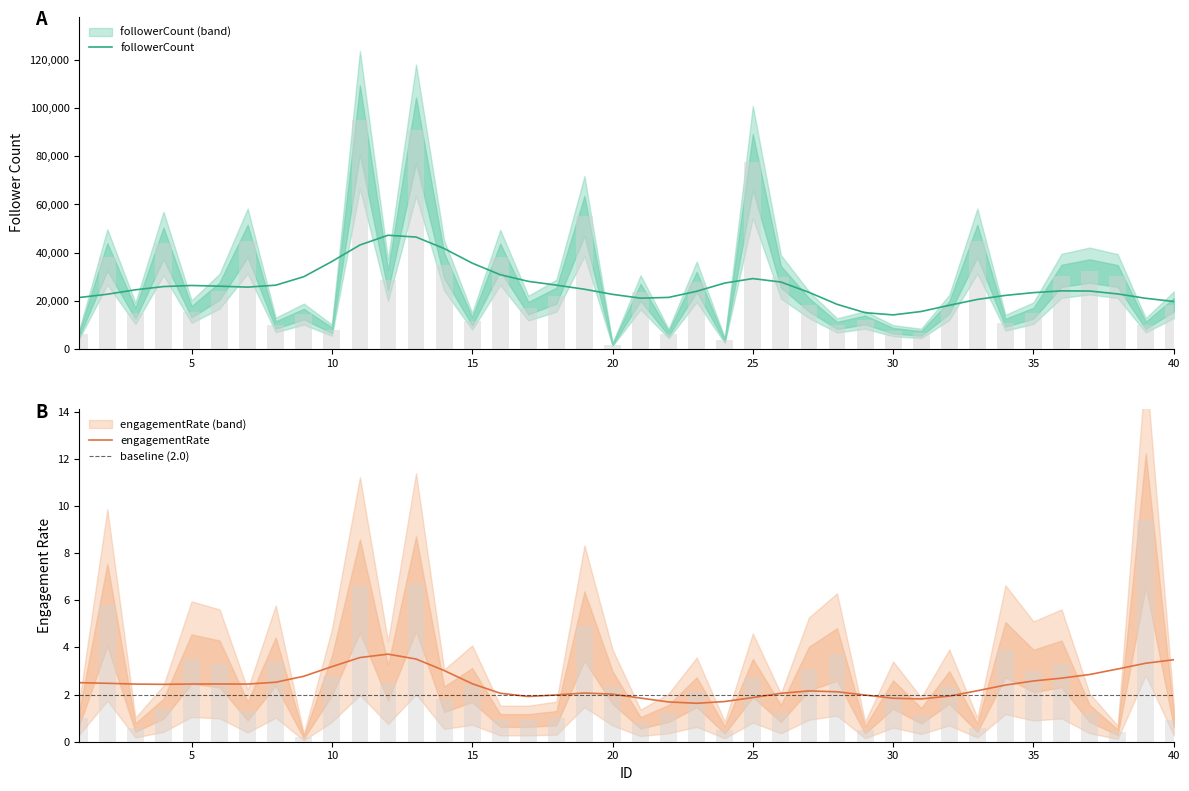

What is the difference between the highest and lowest values at 16?

38045.1